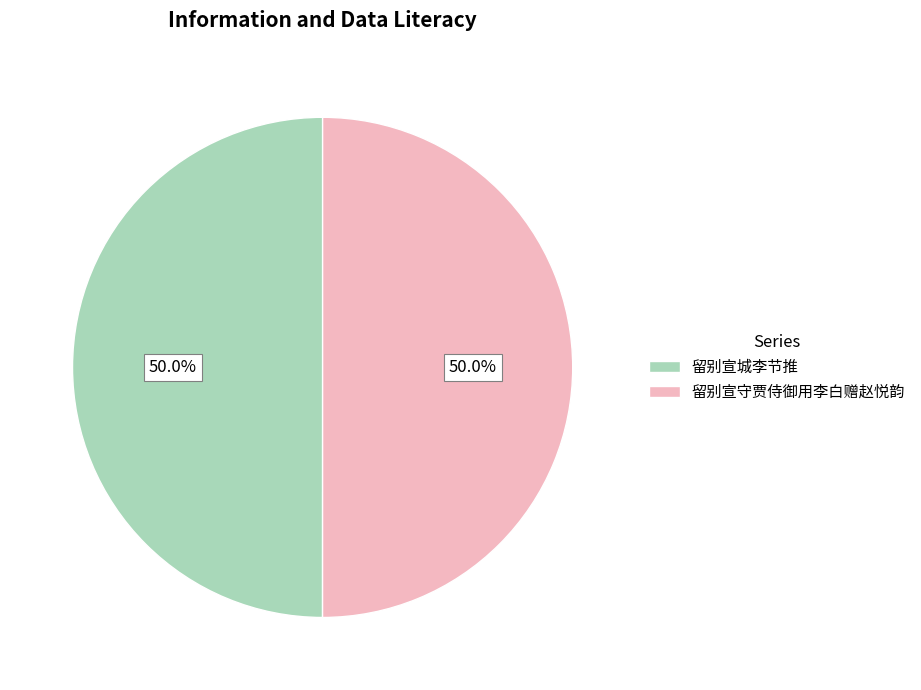

Combined, do 留别宣守贾侍御用李白赠赵悦韵 and 留别宣城李节推 account for over 50%?

Yes